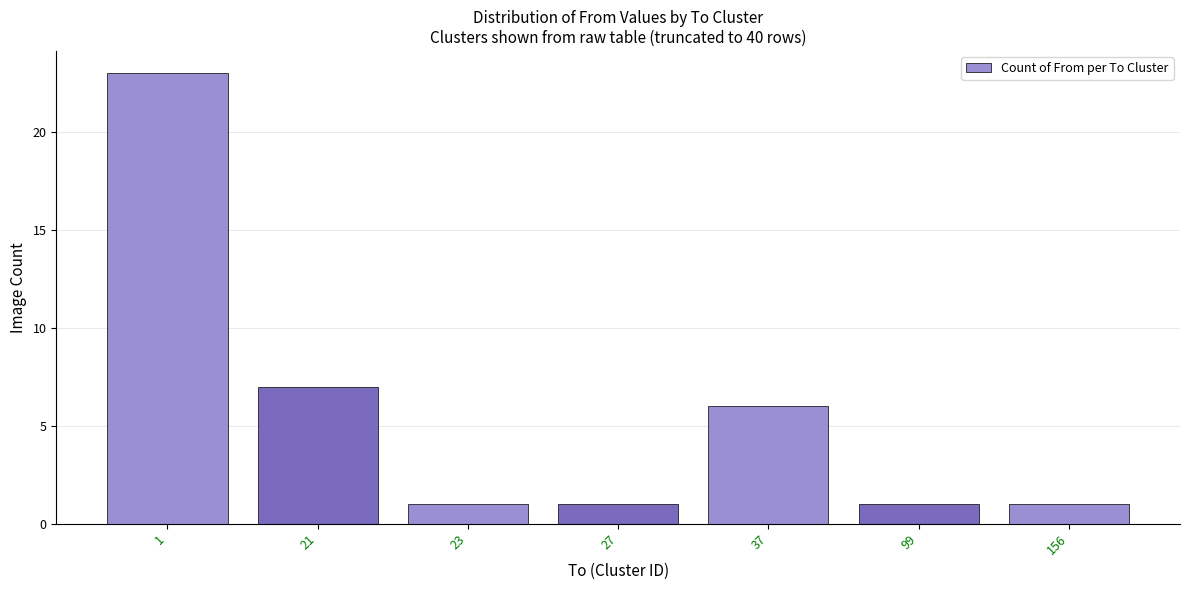

How many categories are shown in the chart?

7